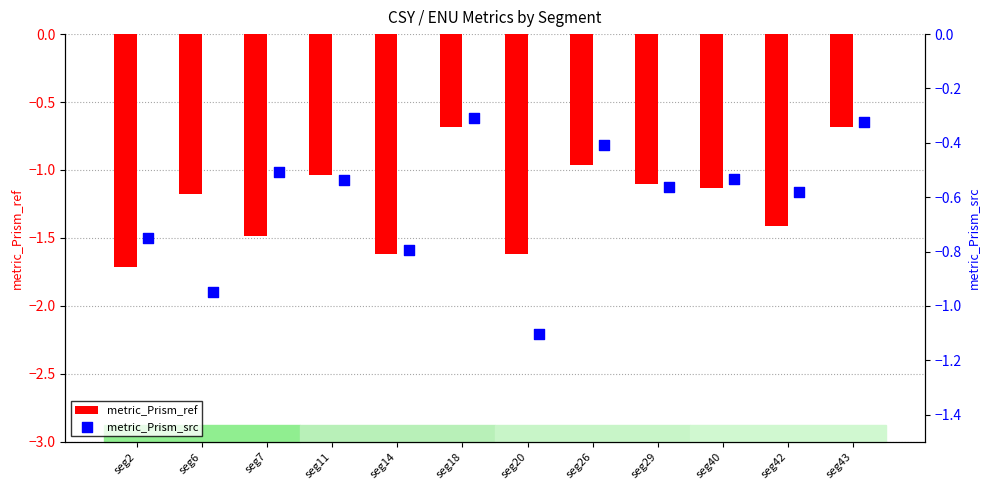

Which series has the largest total across all categories?

metric_Prism_src